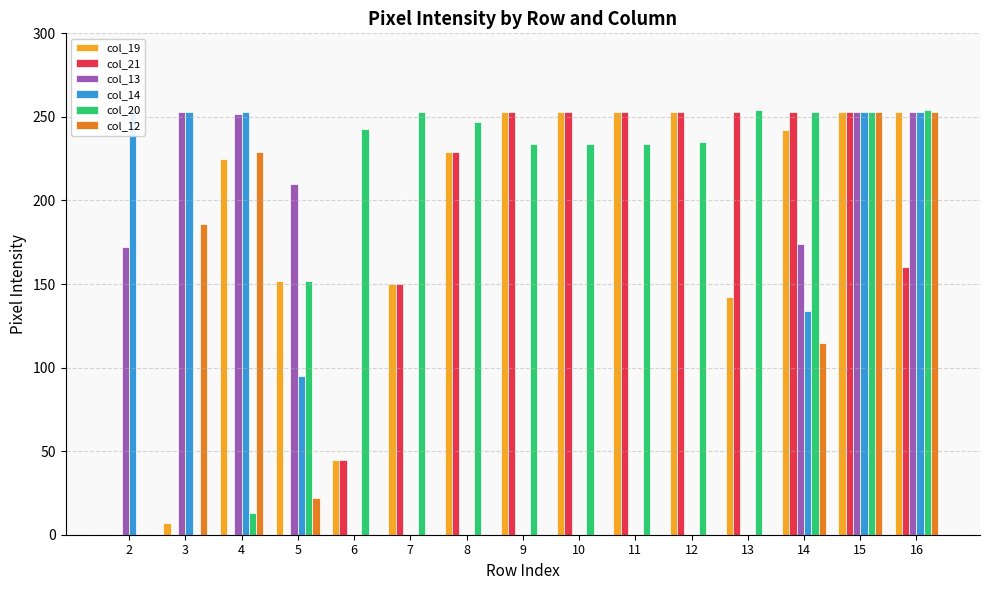

At which category does the chart reach its peak across all series?

2